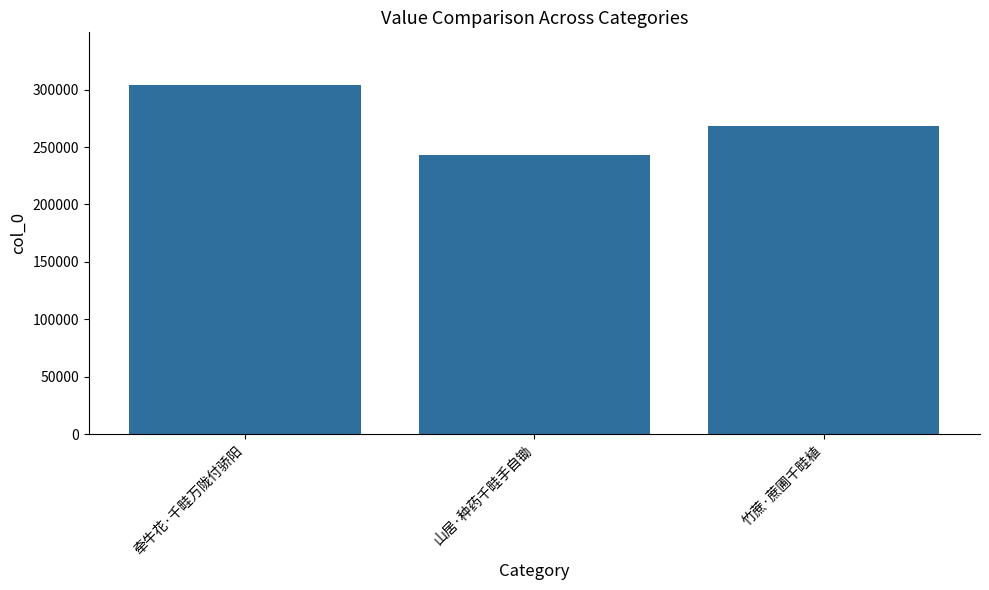

What is the maximum value shown in the chart?

304195